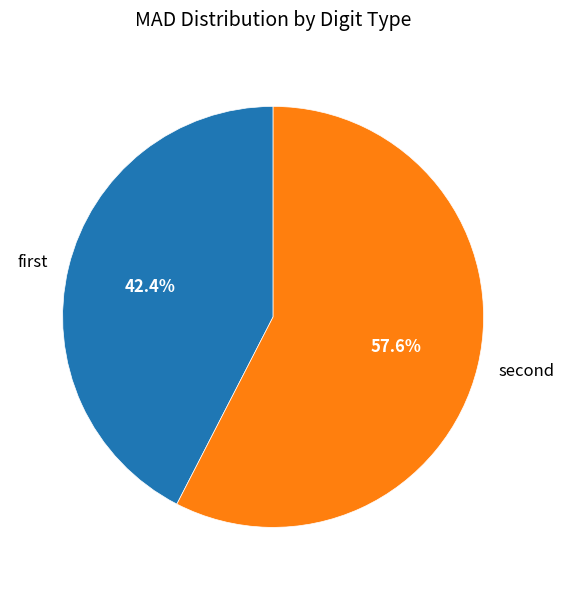

What is the smallest slice in the pie chart?

first